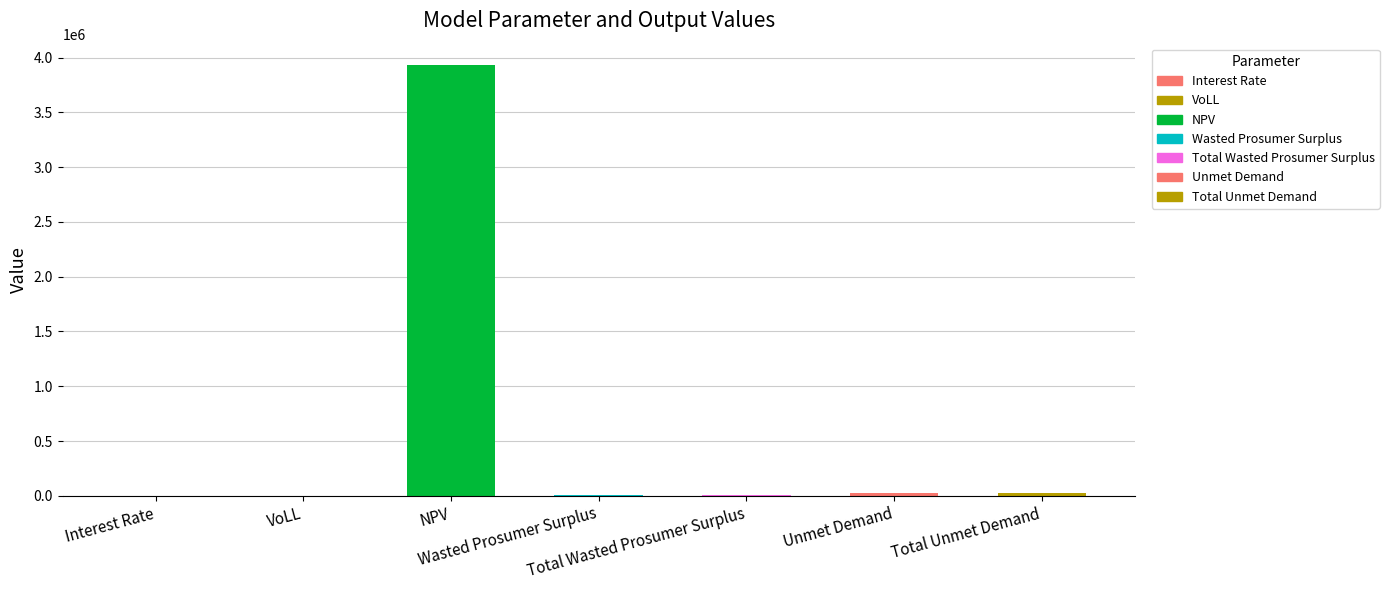

What is the maximum value shown in the chart?

3930696.1